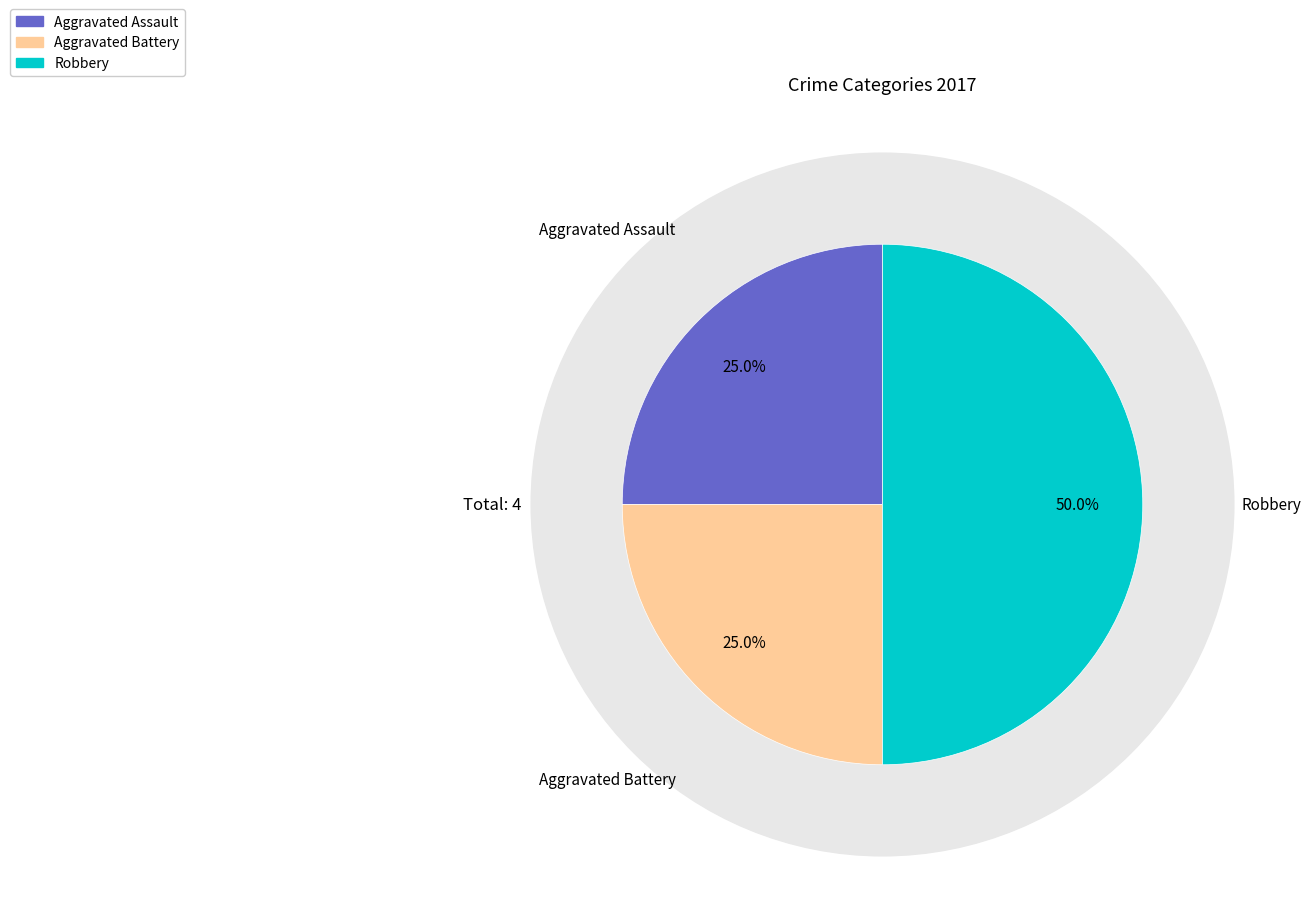

The Criminal Sexual Assault slice represents 0% of the pie. True or false?

True